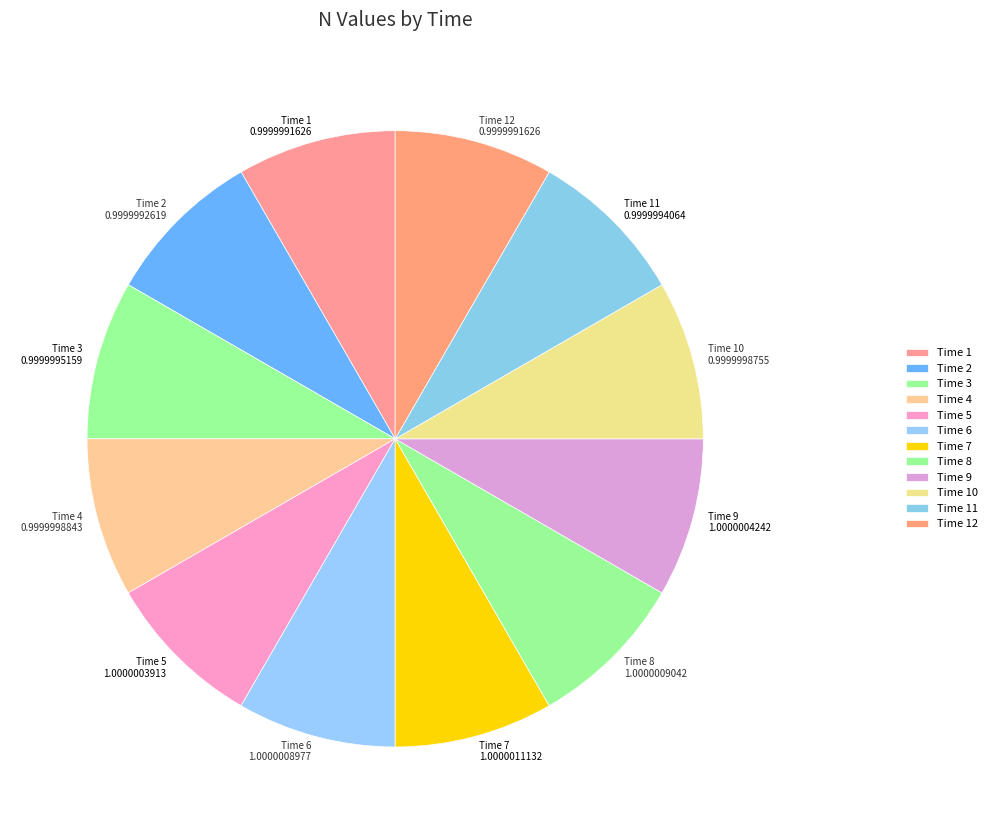

What is the ratio of the value at Time 4 to the value at Time 5?

1.0